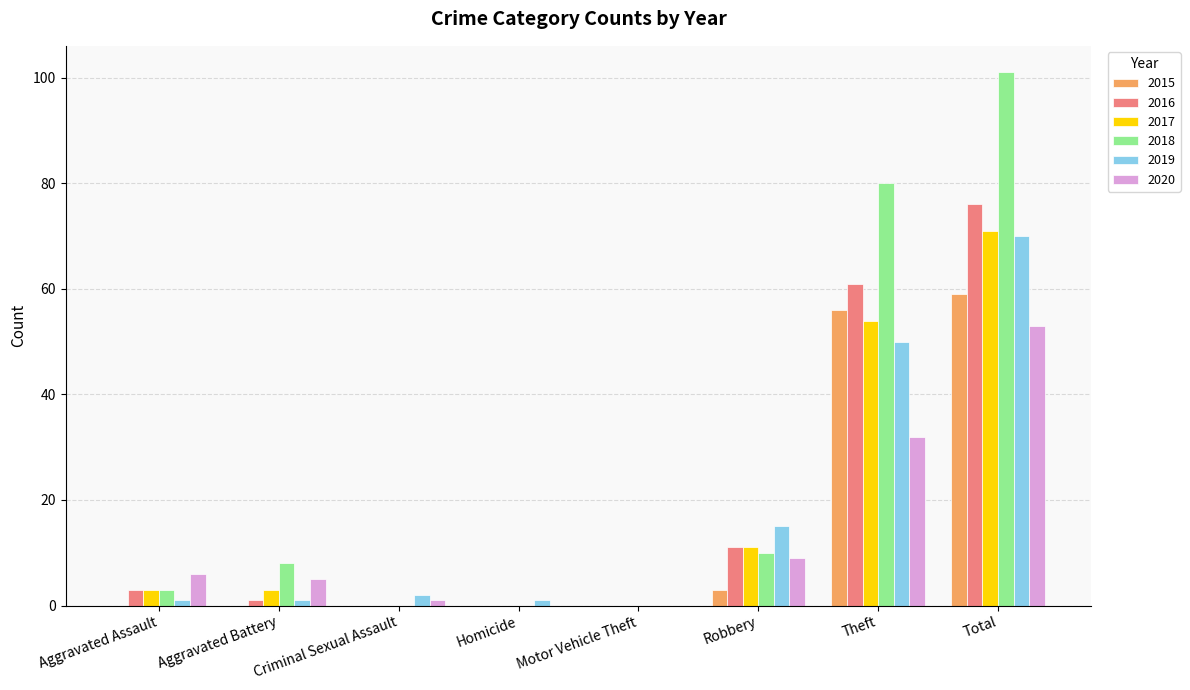

Reading left to right, list all the values displayed in this chart.

2015: Aggravated Assault=0	Aggravated Battery=0	Criminal Sexual Assault=0	Homicide=0	Motor Vehicle Theft=0	Robbery=3	Theft=56	Total=59
2016: Aggravated Assault=3	Aggravated Battery=1	Criminal Sexual Assault=0	Homicide=0	Motor Vehicle Theft=0	Robbery=11	Theft=61	Total=76
2017: Aggravated Assault=3	Aggravated Battery=3	Criminal Sexual Assault=0	Homicide=0	Motor Vehicle Theft=0	Robbery=11	Theft=54	Total=71
2018: Aggravated Assault=3	Aggravated Battery=8	Criminal Sexual Assault=0	Homicide=0	Motor Vehicle Theft=0	Robbery=10	Theft=80	Total=101
2019: Aggravated Assault=1	Aggravated Battery=1	Criminal Sexual Assault=2	Homicide=1	Motor Vehicle Theft=0	Robbery=15	Theft=50	Total=70
2020: Aggravated Assault=6	Aggravated Battery=5	Criminal Sexual Assault=1	Homicide=0	Motor Vehicle Theft=0	Robbery=9	Theft=32	Total=53